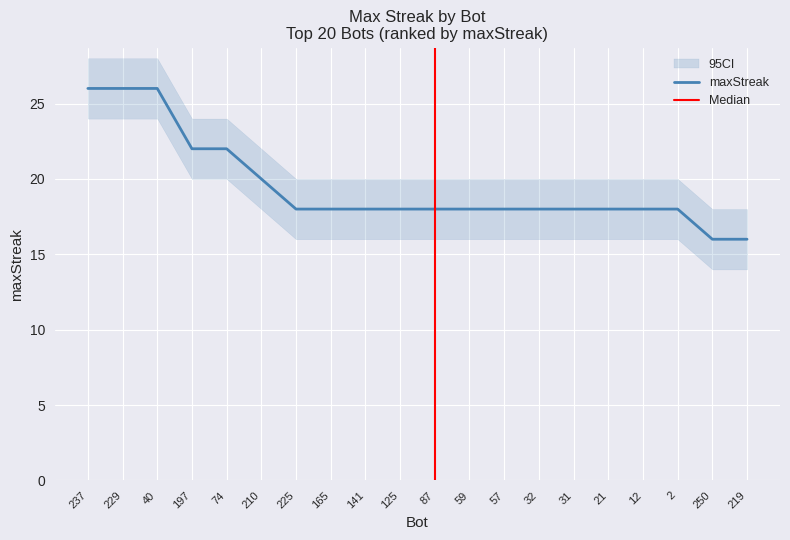

How many values exceed 18?

6